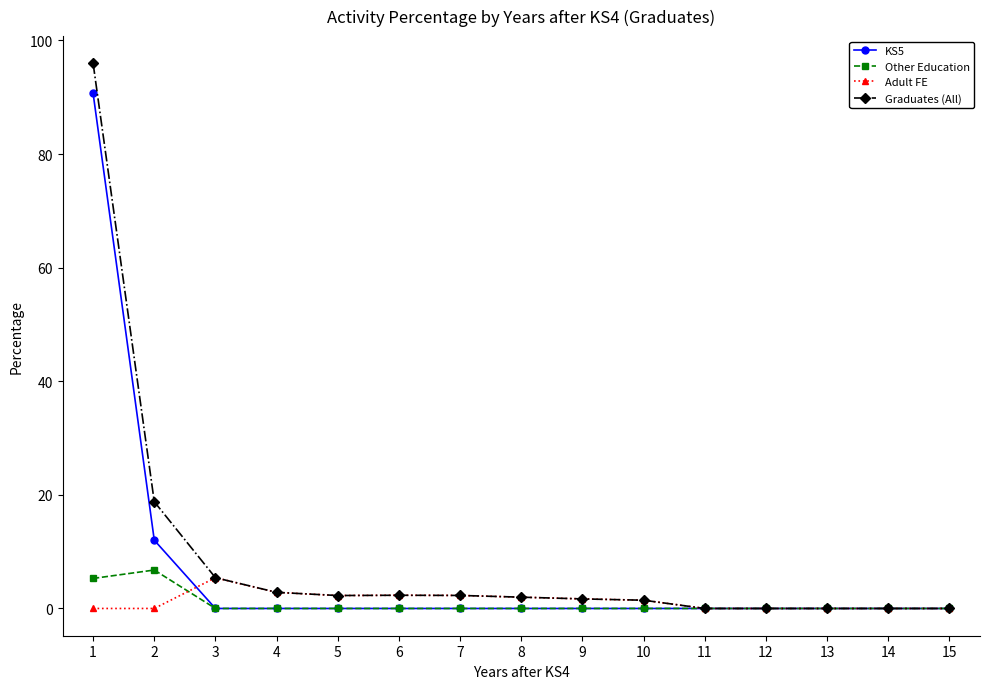

What is the sum of all KS5 values?

102.7